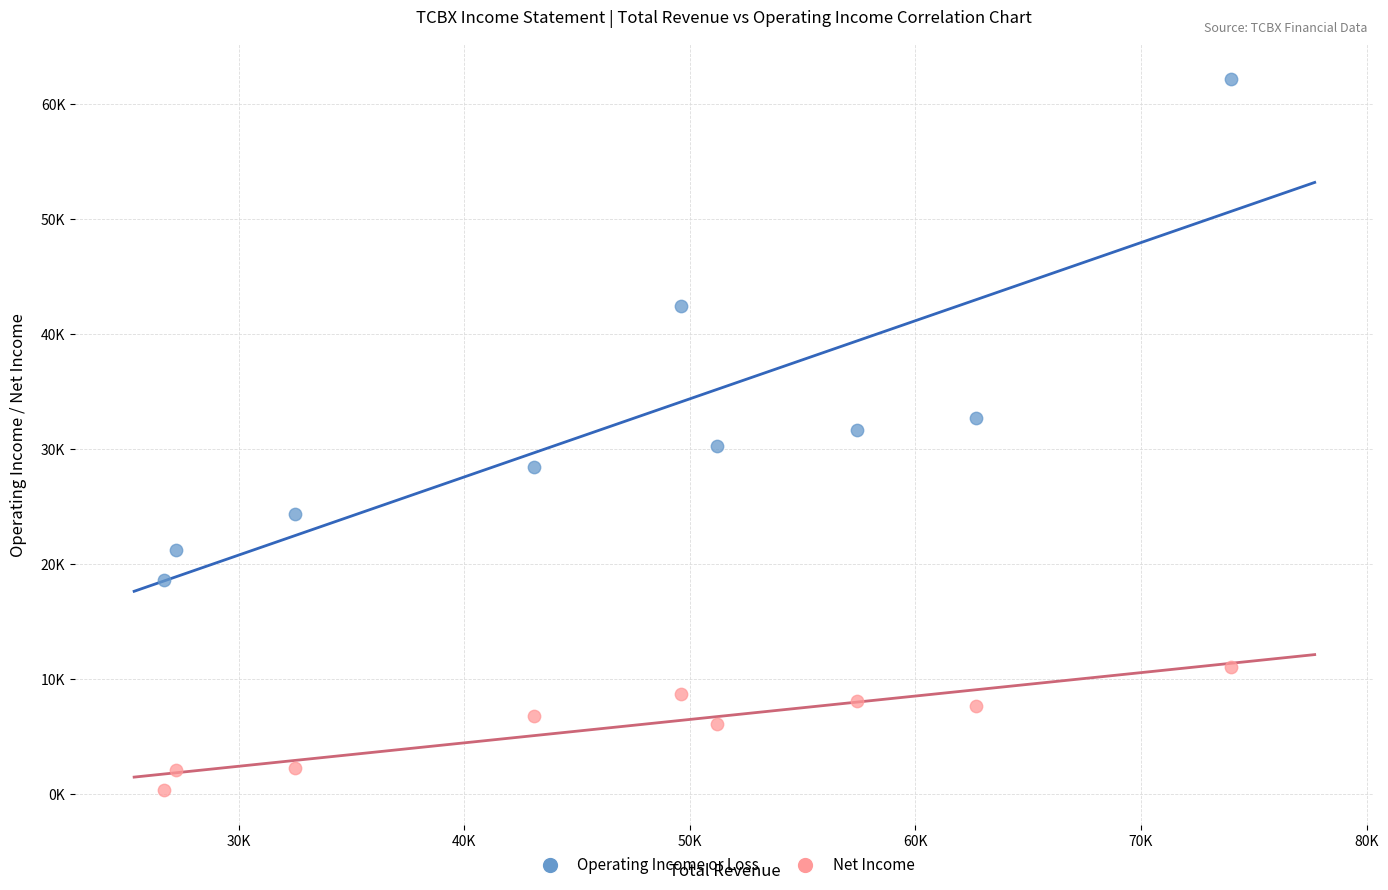

Which series has the widest spread of Y values?

Operating Income or Loss